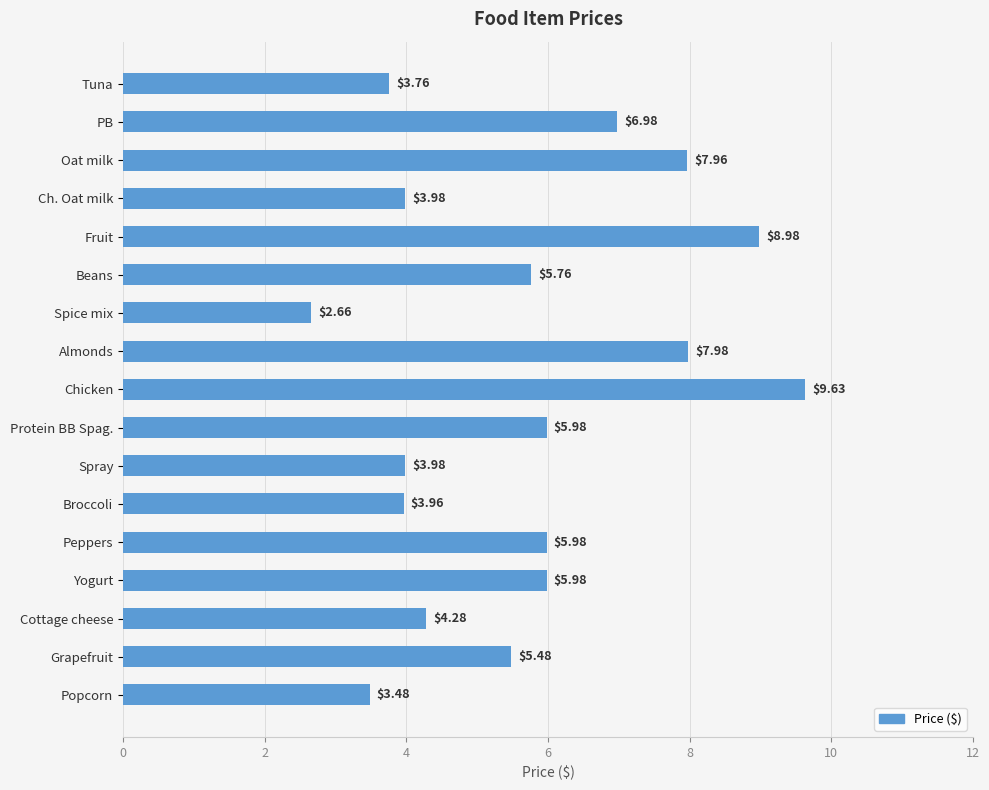

What is the difference between the second highest and second lowest values?

5.5